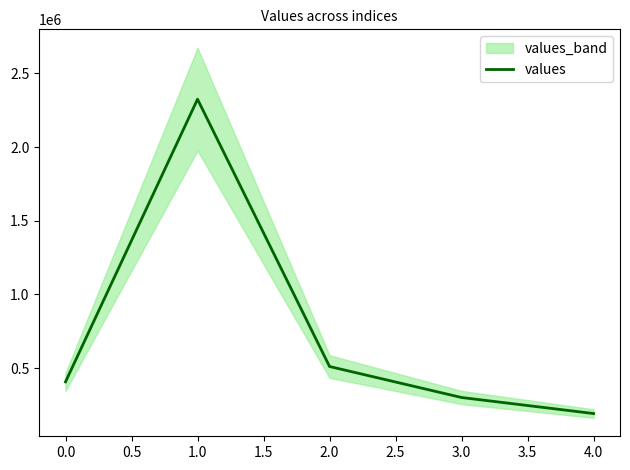

Count the number of categories in the chart.

5